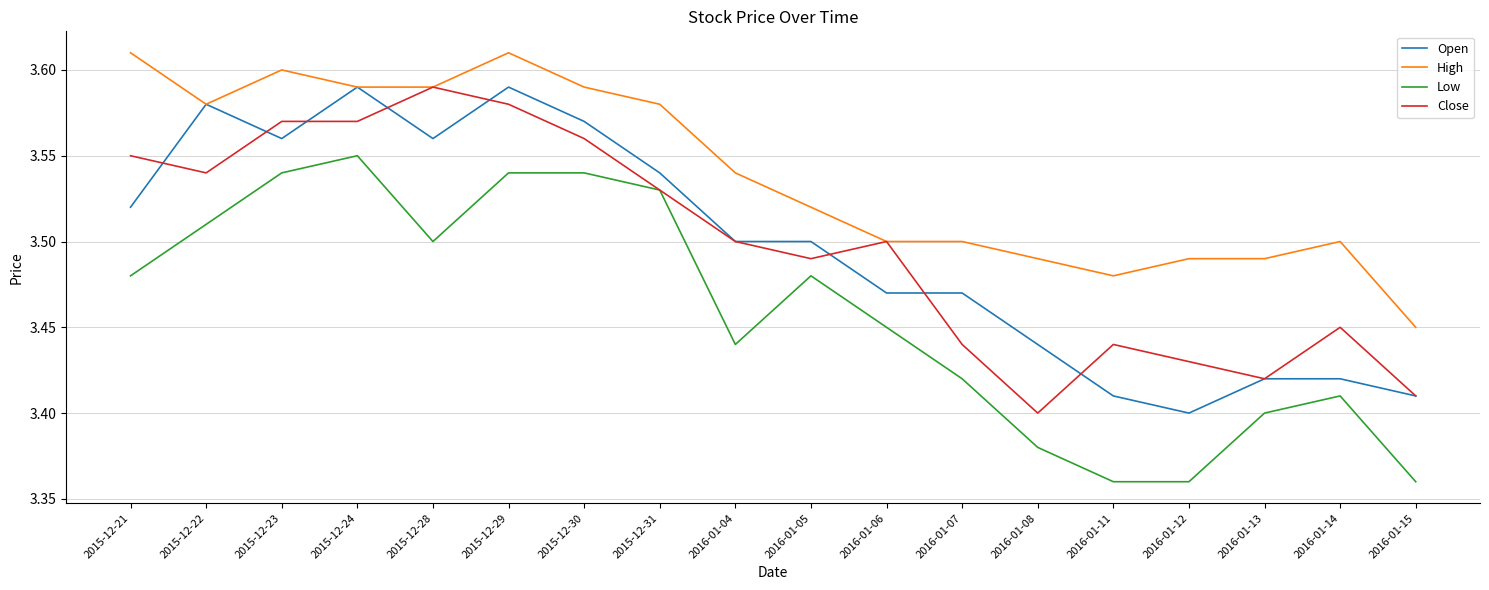

True or false: Low and Open intersect in this chart.

False